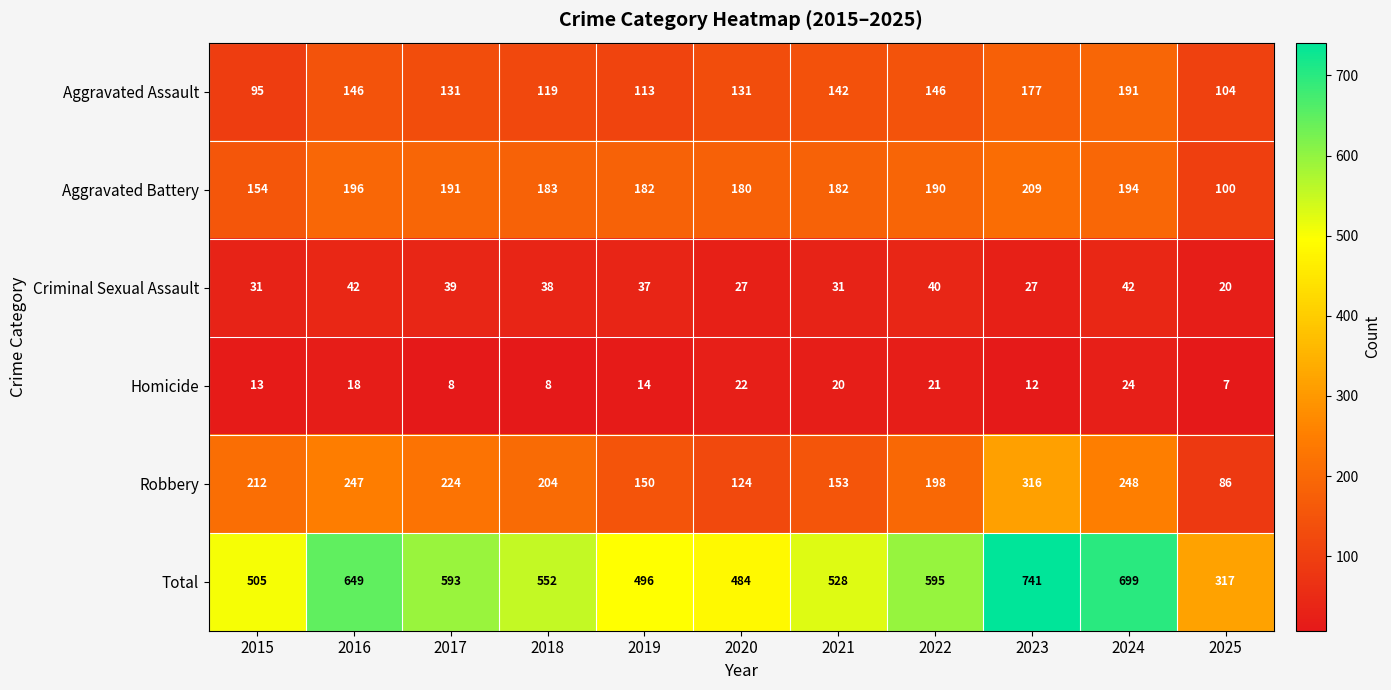

Which series has the widest spread of values?

Total